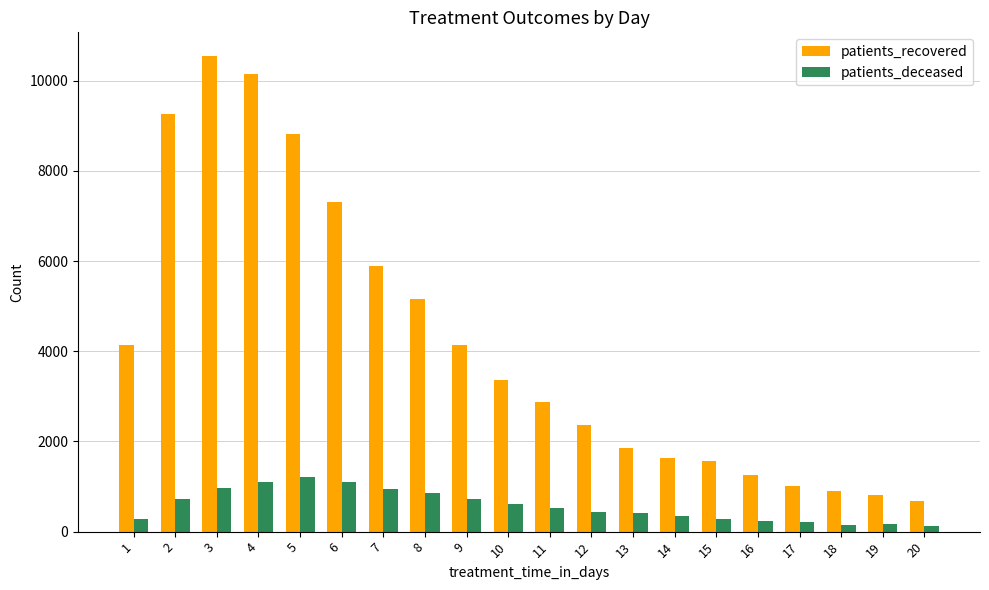

At 1, list the series in order from smallest to largest.

patients_deceased, patients_recovered